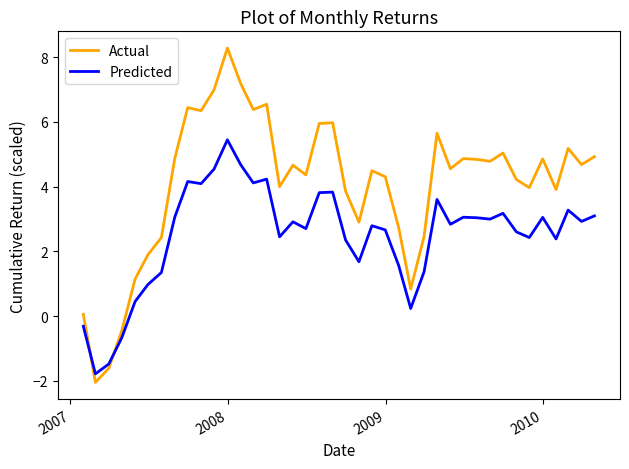

How many times do Predicted and Actual cross each other?

2